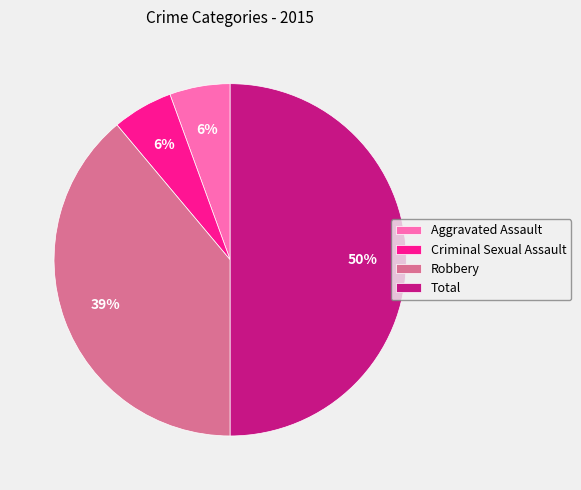

Is Criminal Sexual Assault the majority of the pie?

No